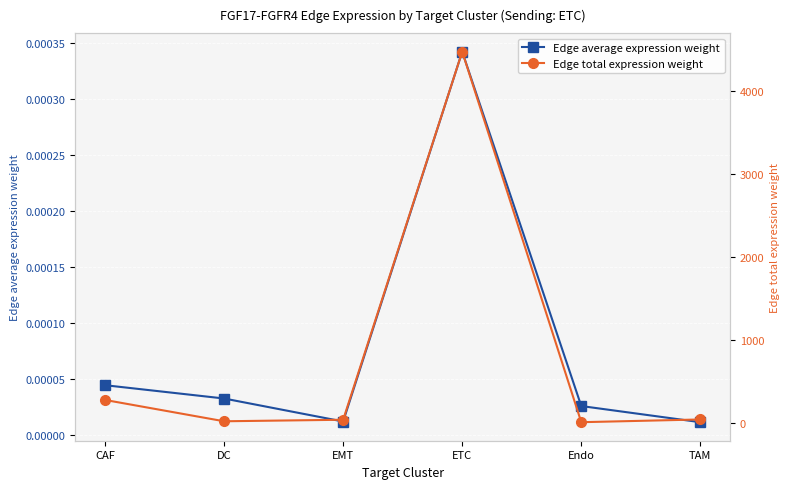

How many lines are shown in the chart?

2